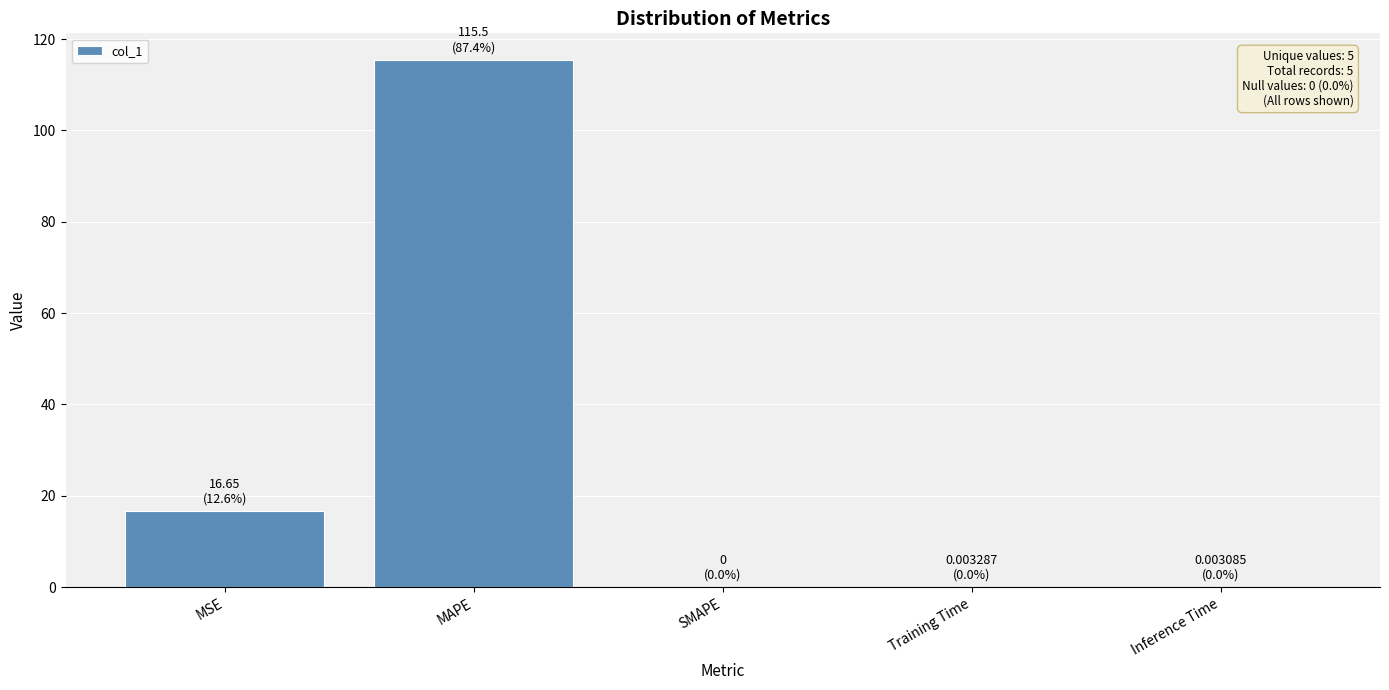

Which category has the highest value across all series?

MAPE